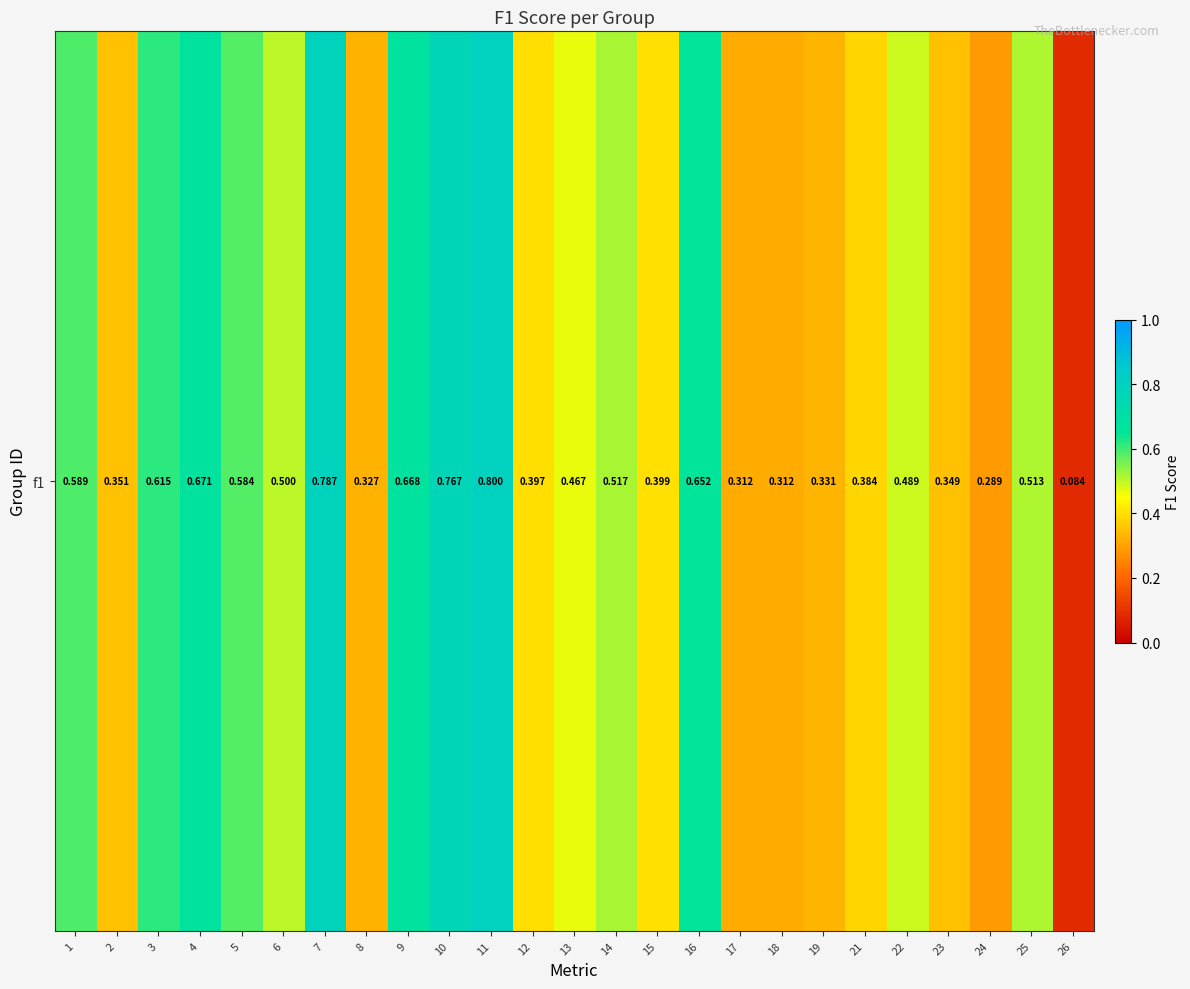

At which label is the value closest to 0?

26